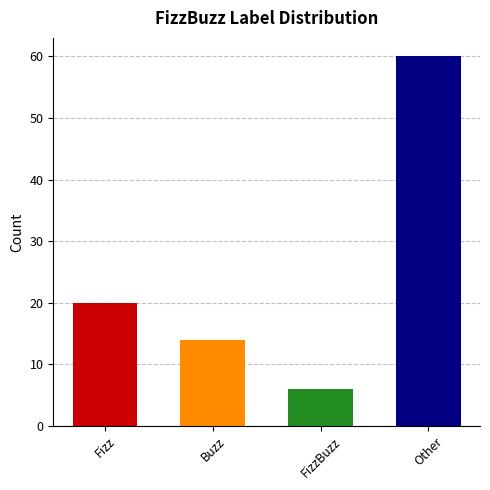

What is the change in value from Buzz to FizzBuzz?

-8